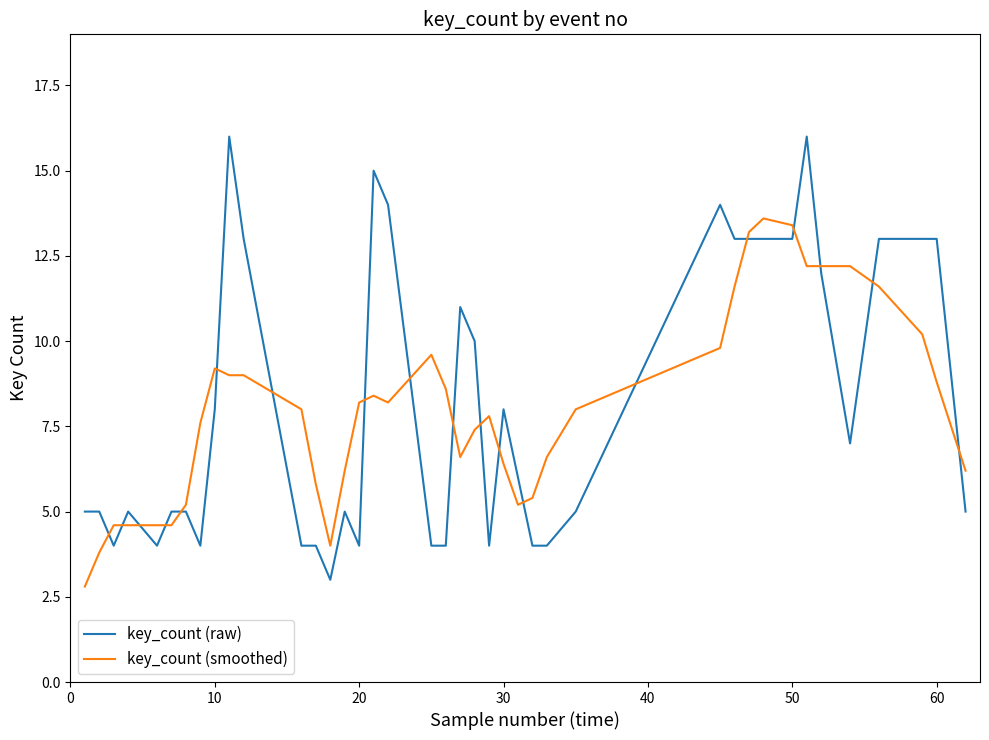

What is the minimum value shown in the chart?

2.8